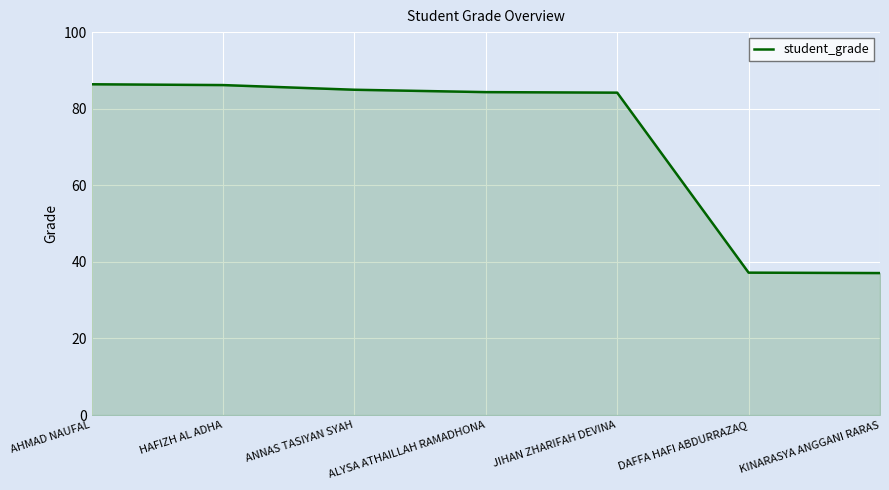

How many distinct data groups are displayed?

1